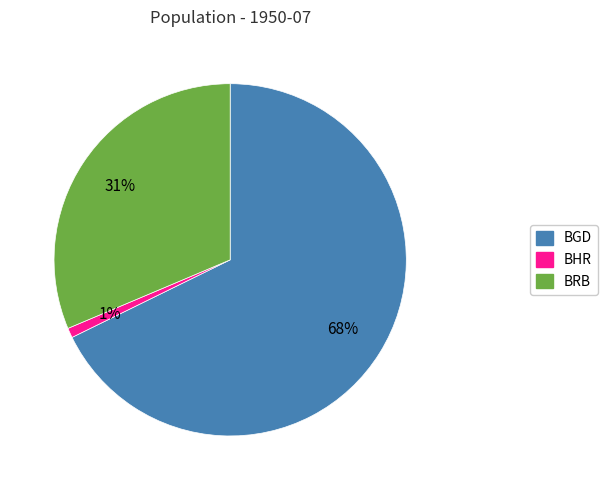

Is the sum of BHR and BRB greater than half?

No